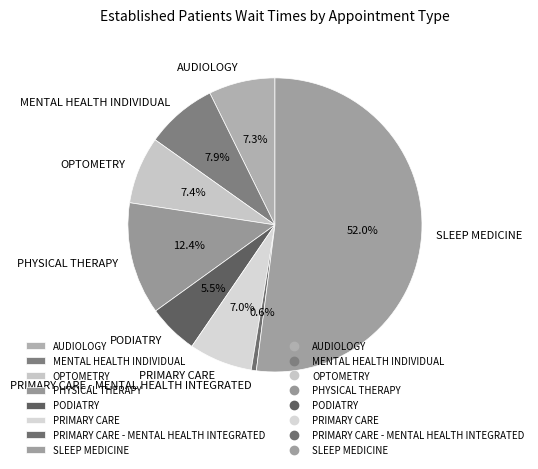

Count the number of slices in the pie.

8